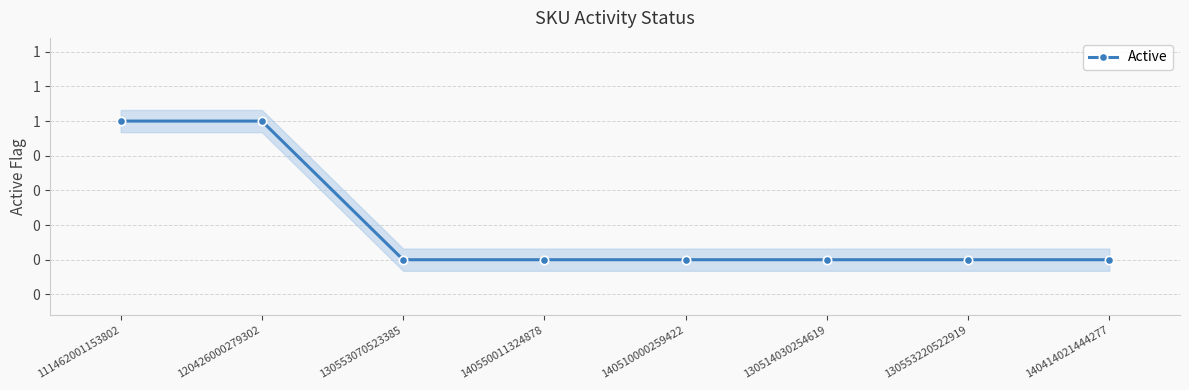

How many values are between 0 and 1?

8